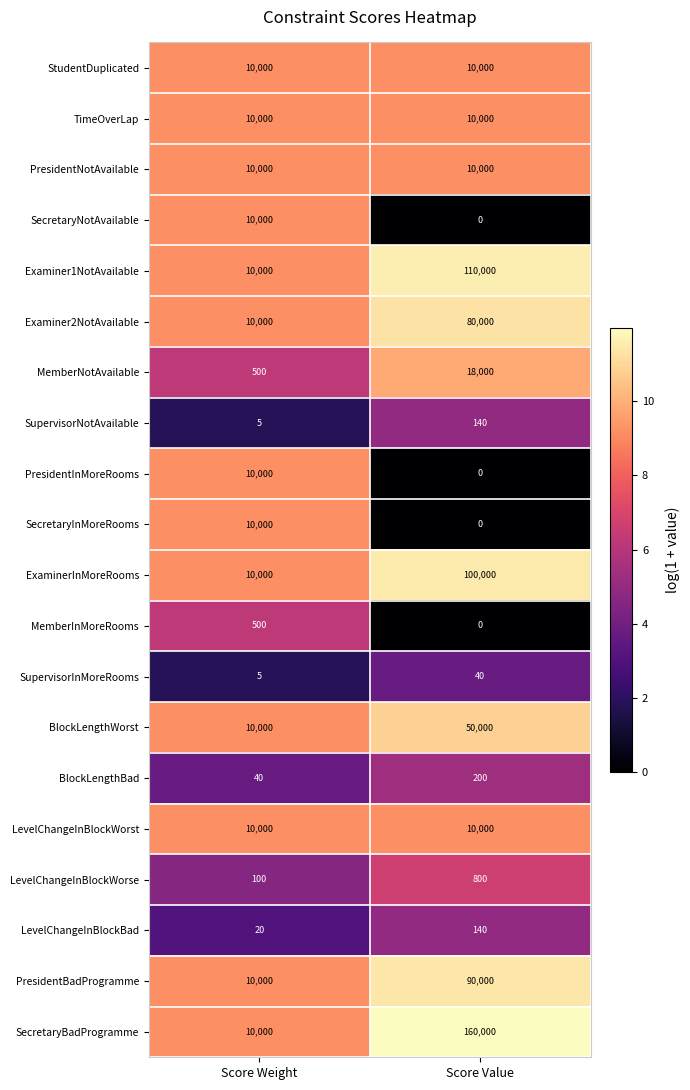

The LevelChangeInBlockWorse series shows 800 at Score Value. True or false?

True